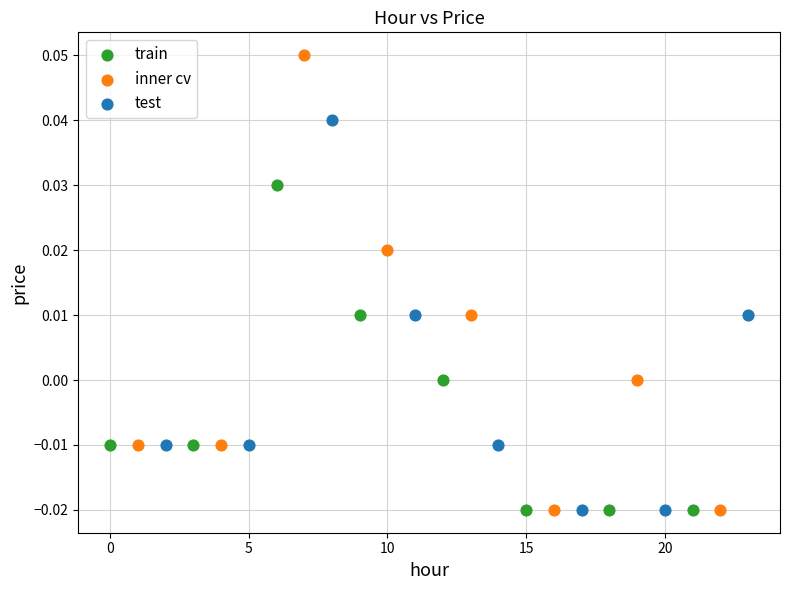

What are all the series names shown in the legend?

train, inner cv, test